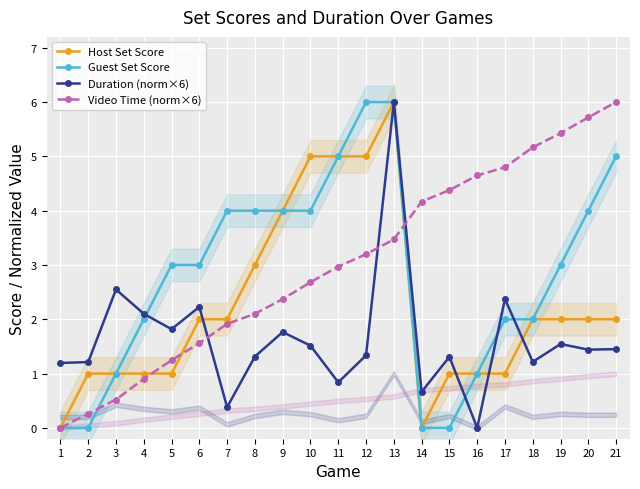

What is the average value of the Guest Set Score series?

2.8